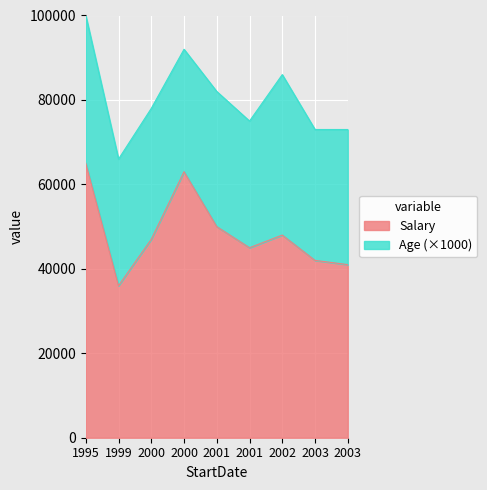

What is the ratio of the value at 2000 to the value at 2003?

1.5